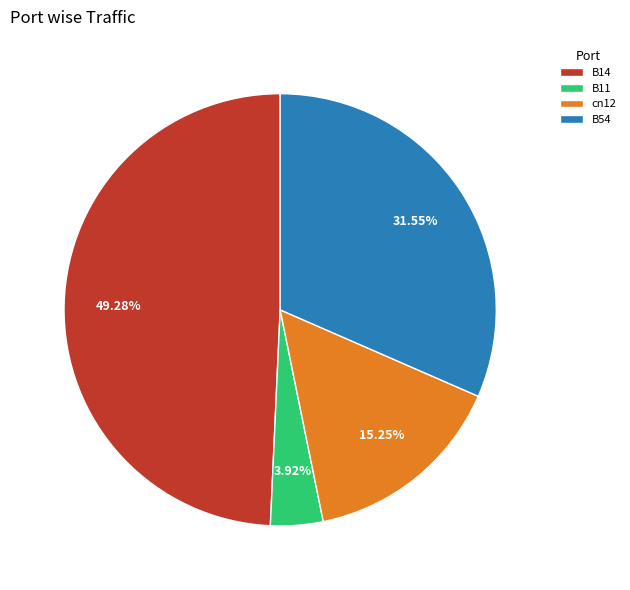

Combined, what portion of the pie is cn12 and B11?

19.2%